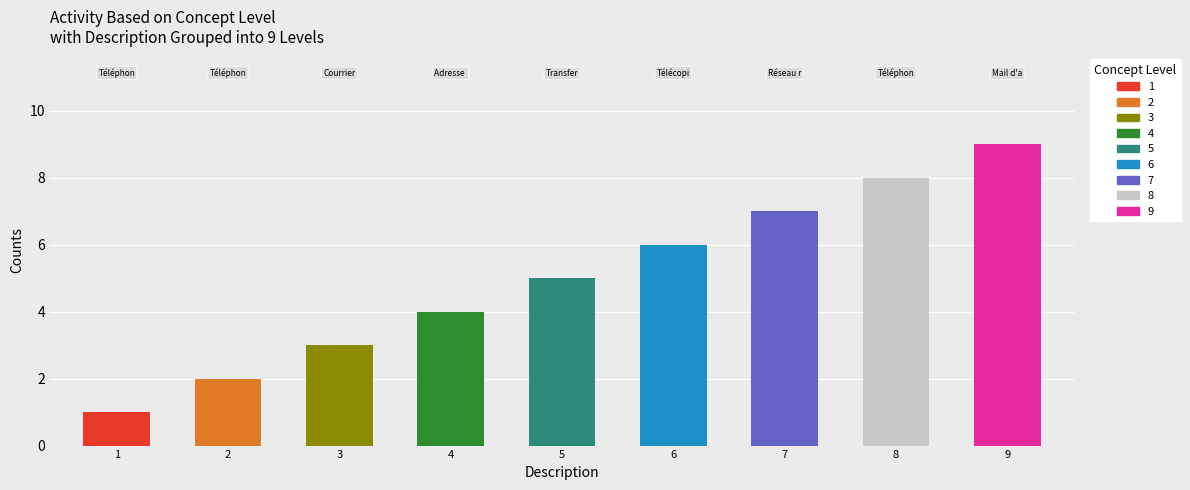

Which has a higher value, Réseau radio numérique ANTARES or Courrier électronique?

Réseau radio numérique ANTARES